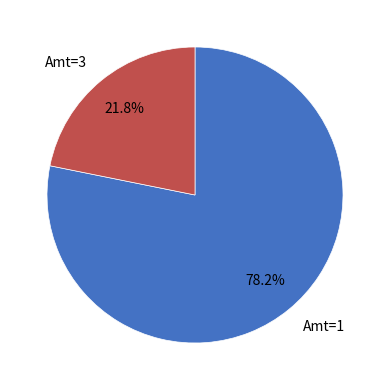

To the nearest percent, what is the difference between the largest and smallest slice percentages?

56%